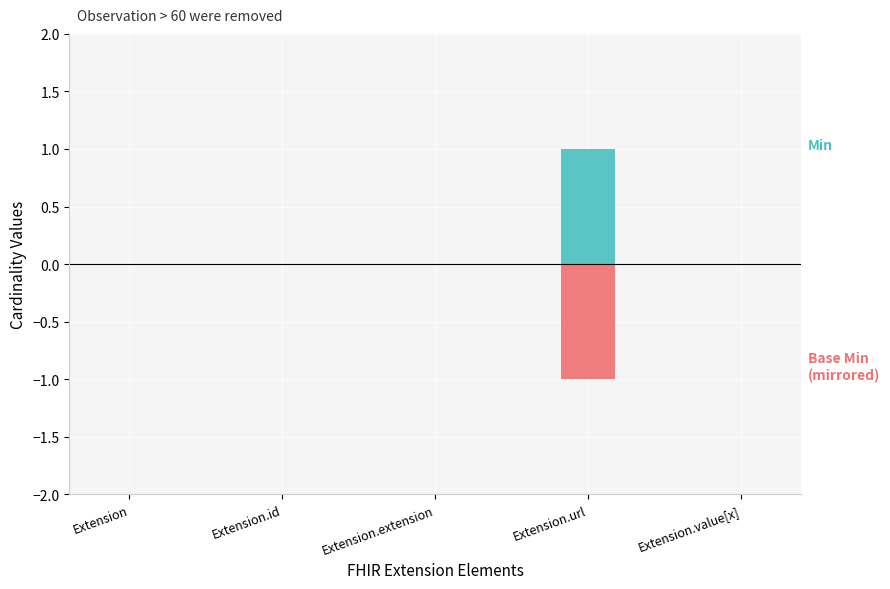

What is the label of the 5th bar from the left?

Extension.value[x]